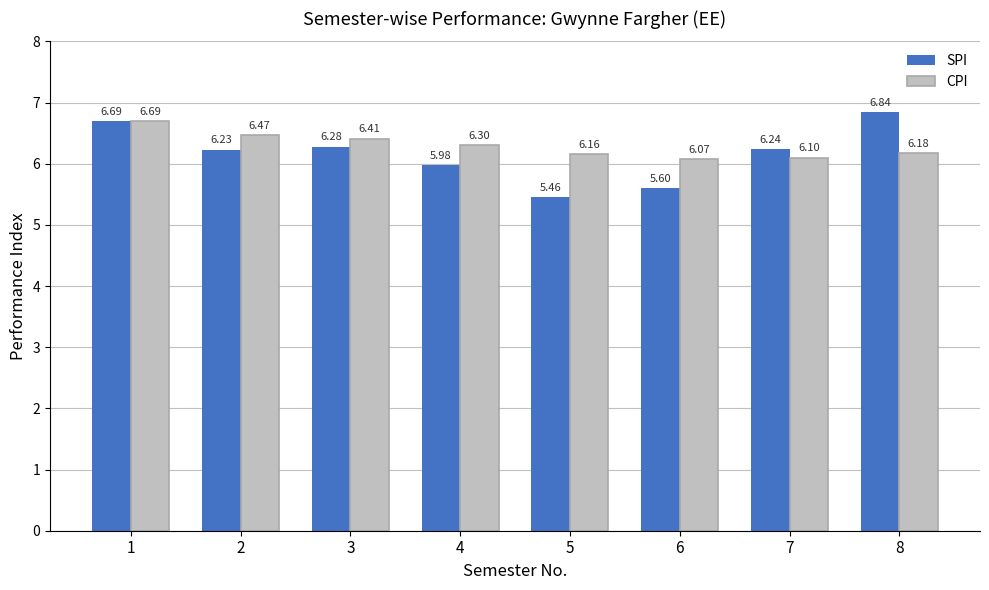

Rank the series by their maximum value, from highest to lowest.

SPI, CPI